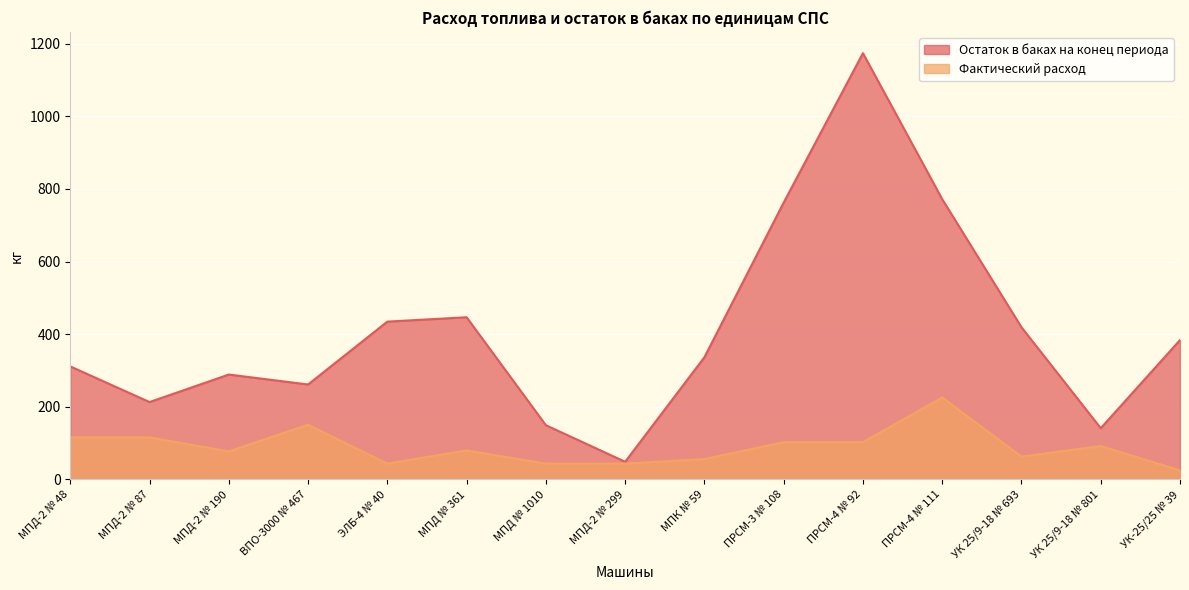

How many lines are shown in the chart?

2